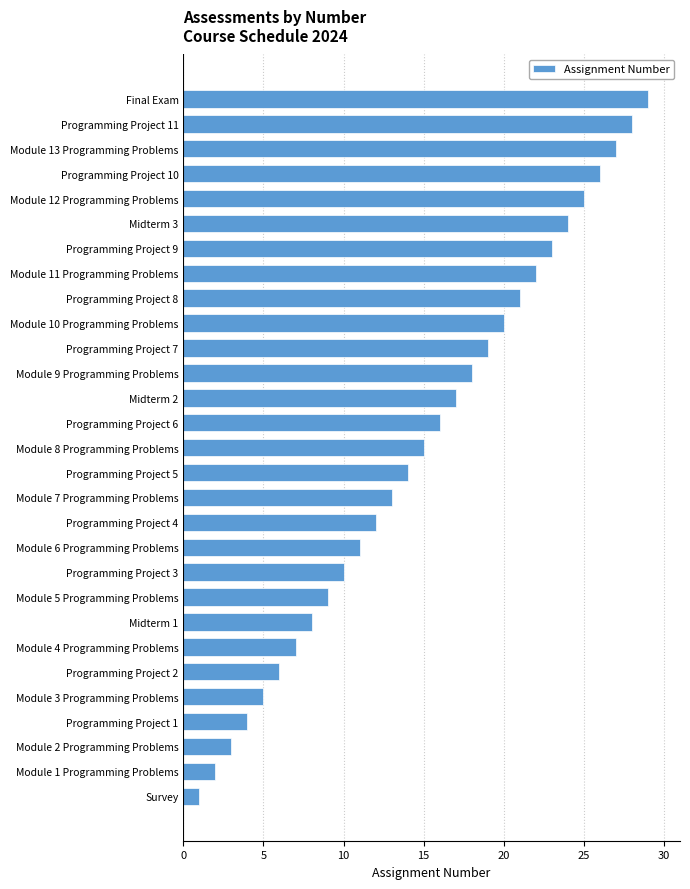

Between Module 6 Programming Problems and Module 3 Programming Problems, which is larger?

Module 6 Programming Problems